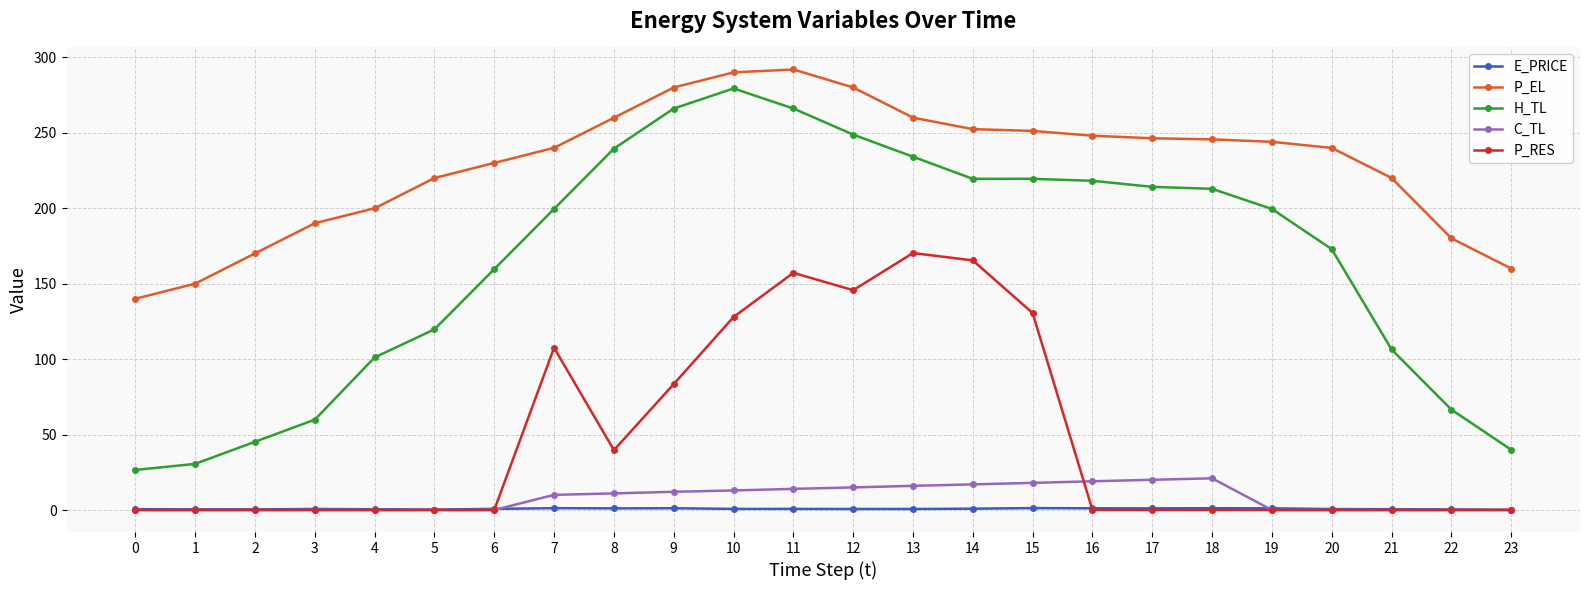

What is the difference between the maximum and minimum values in the H_TL series?

252.8